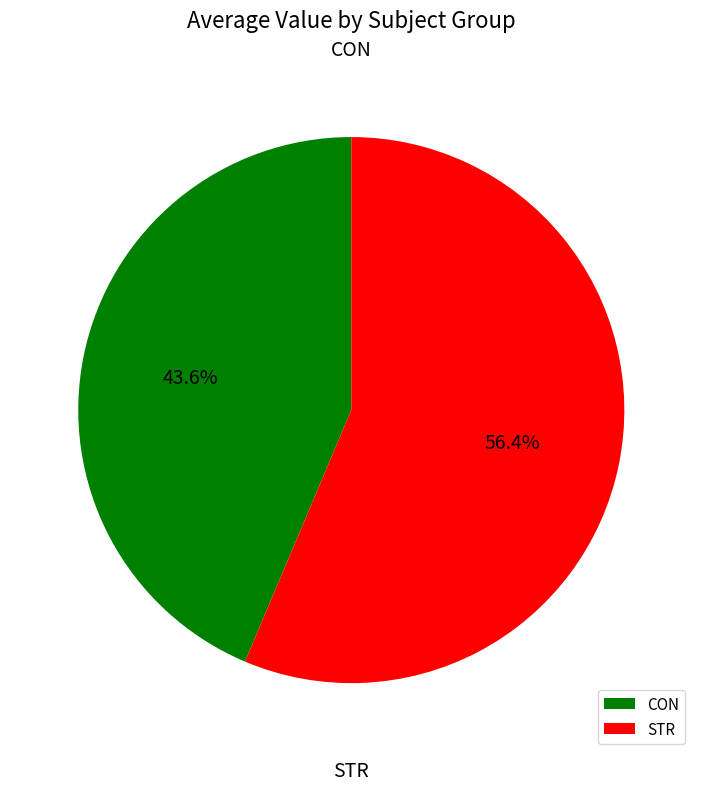

Which slice represents more than half of the pie?

STR